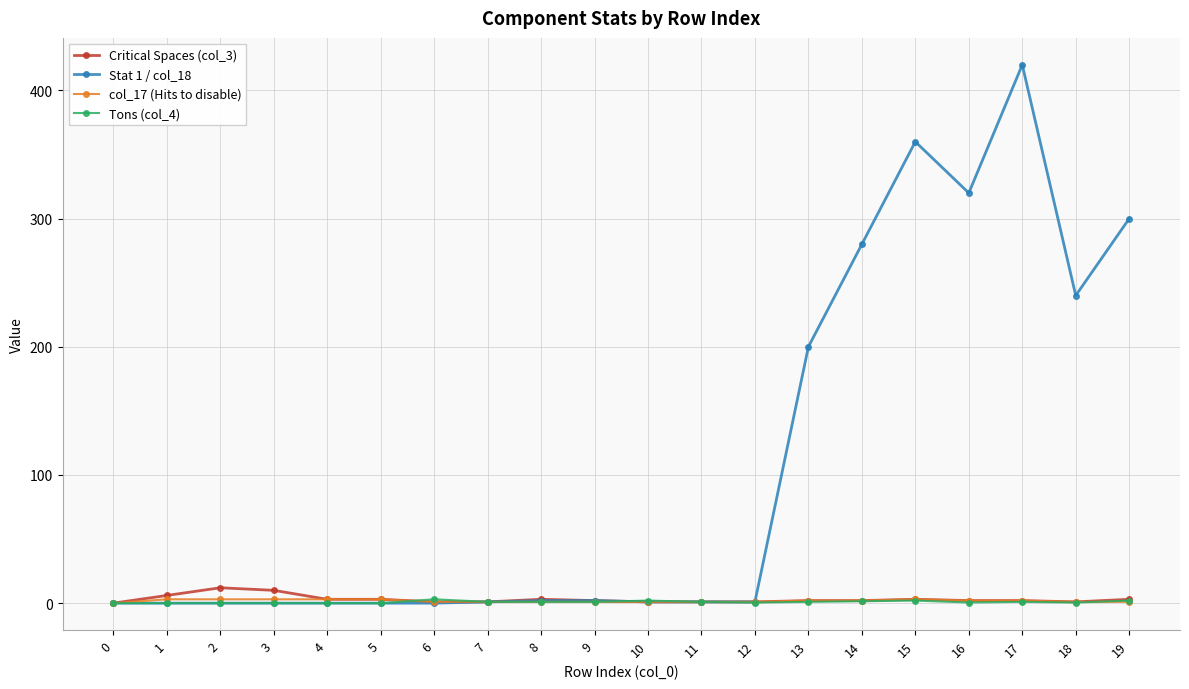

What is the difference between the maximum and minimum values in the Tons (col_4) series?

3.0